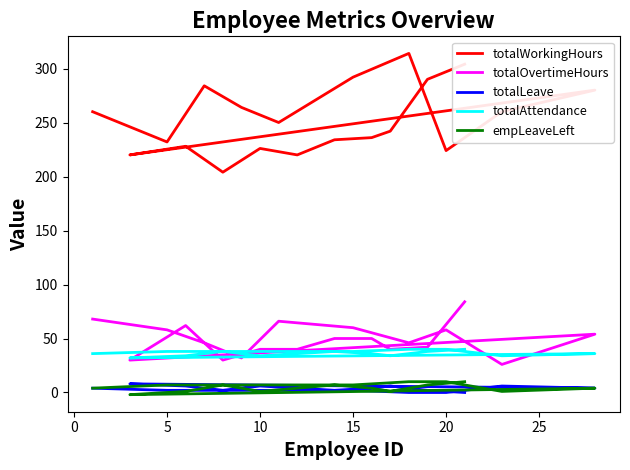

Does the chart display data point markers on the line(s)?

No